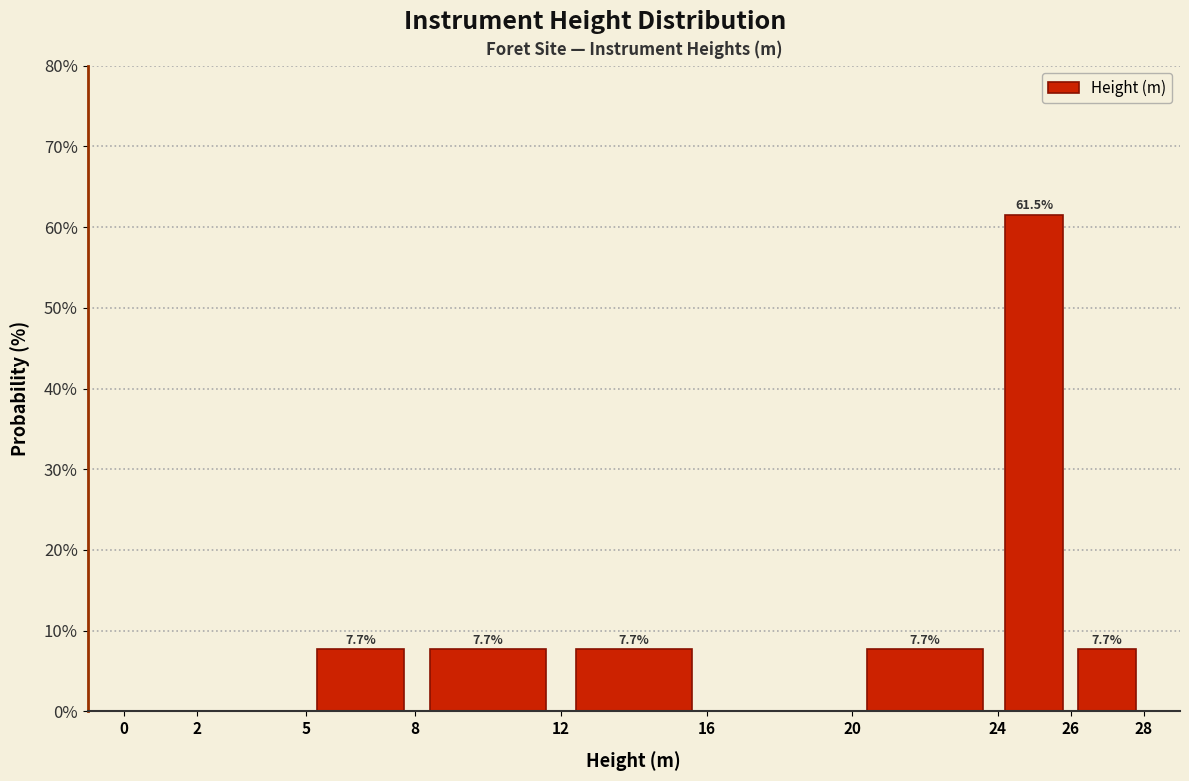

Over which range of the x-axis is the bar tallest?

24 to 26